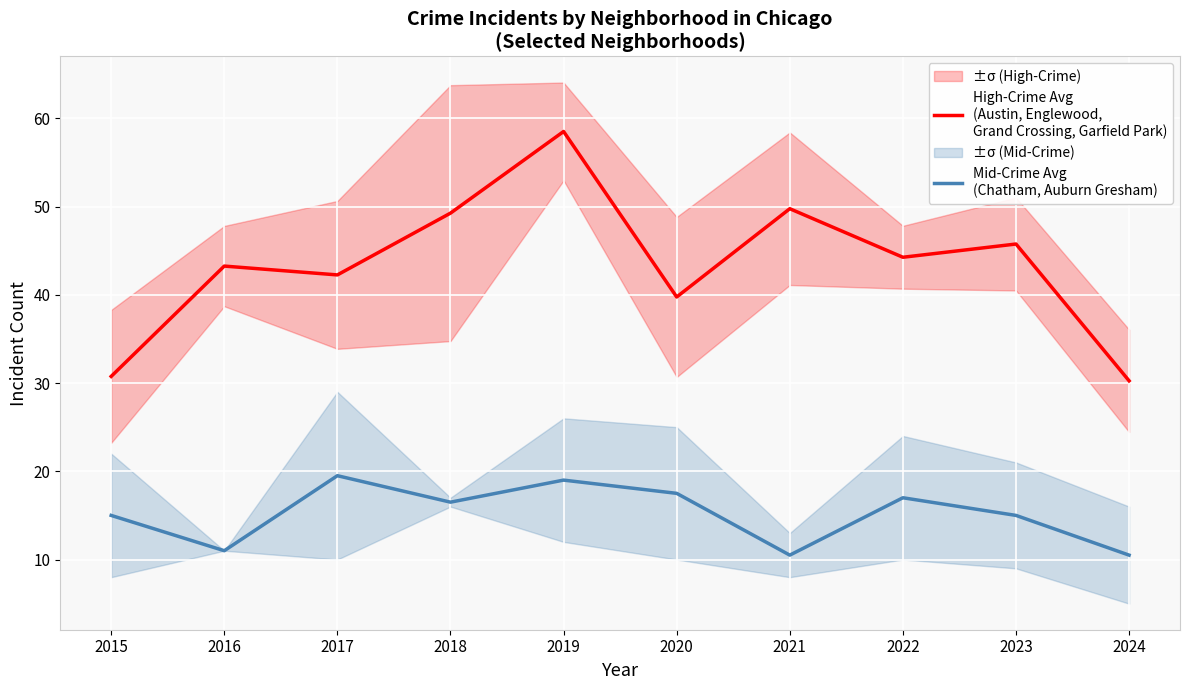

What is the sum of all High-Crime Avg
(Austin, Englewood,
Grand Crossing, Garfield Park) values?

433.8